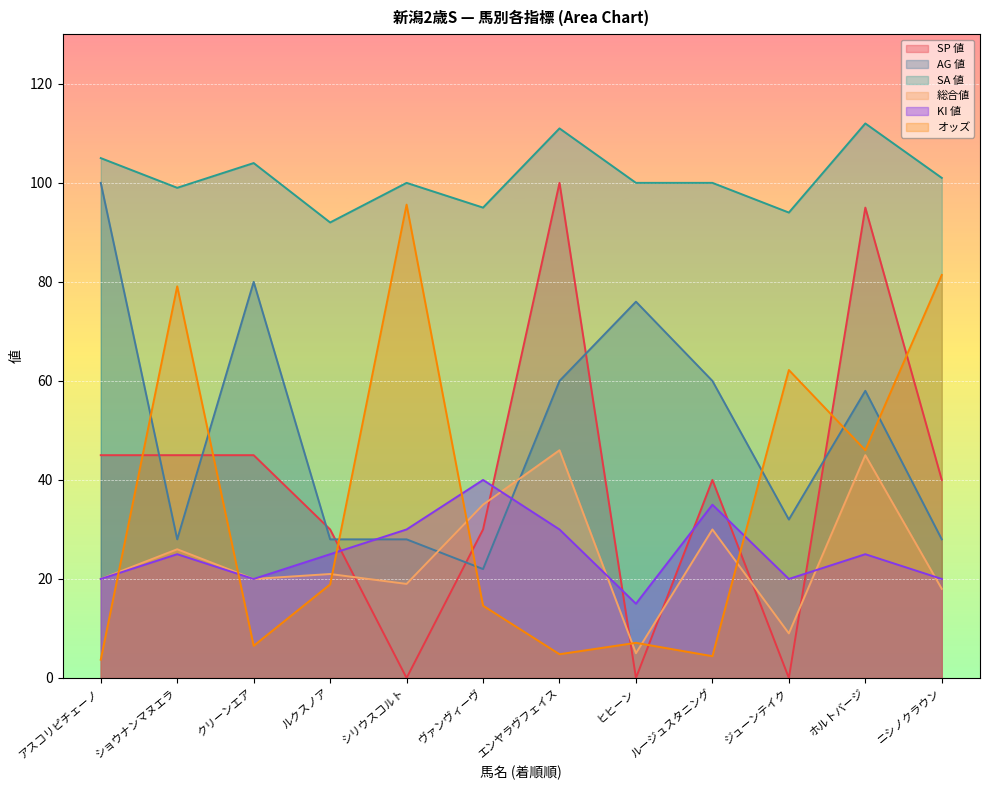

Which series has the largest total across all categories?

SA 値